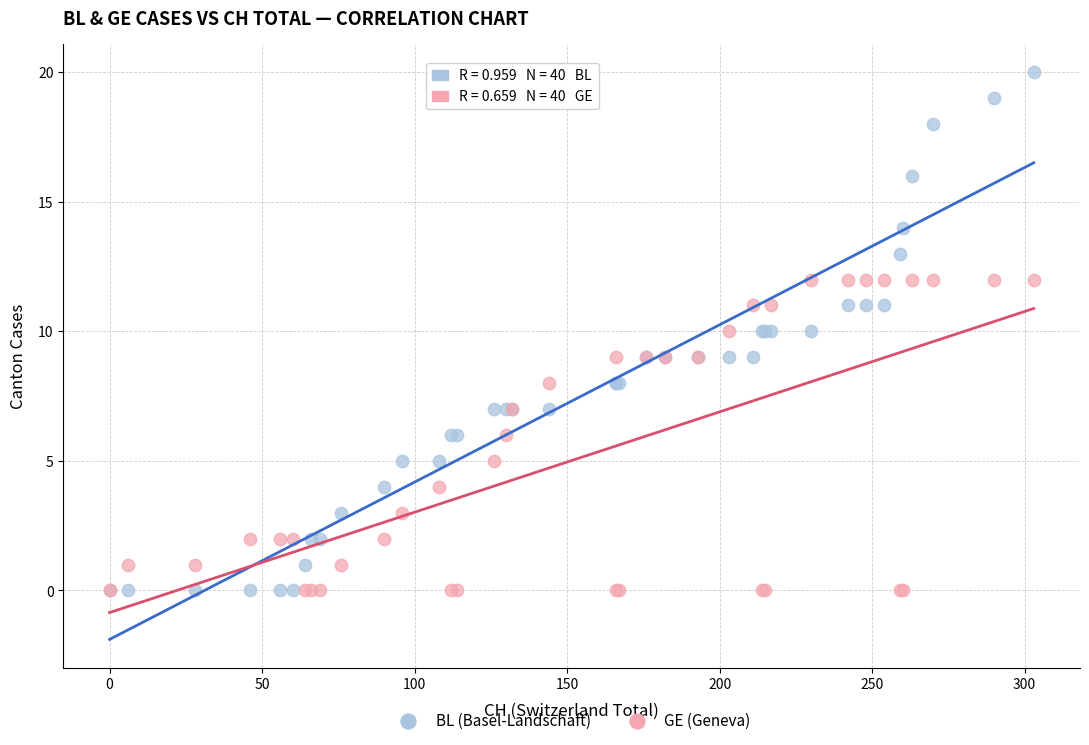

What are all the series names shown in the legend?

BL (Basel-Landschaft), GE (Geneva)